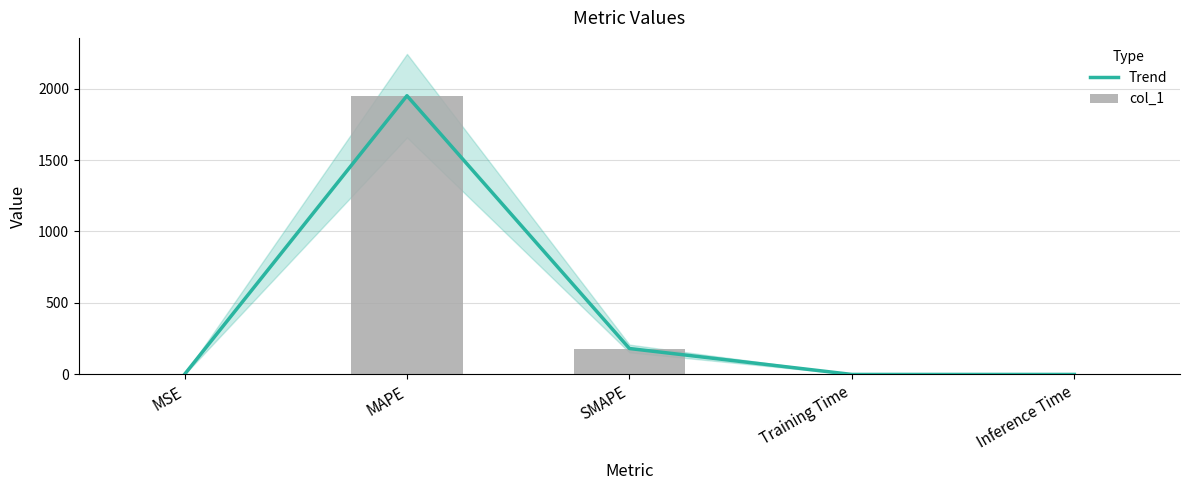

Reading left to right, extract all data points from this chart.

Trend: 0.0	1949.6	181.4	0.0	0.0
col_1: 0.0	1949.6	181.4	0.0	0.0